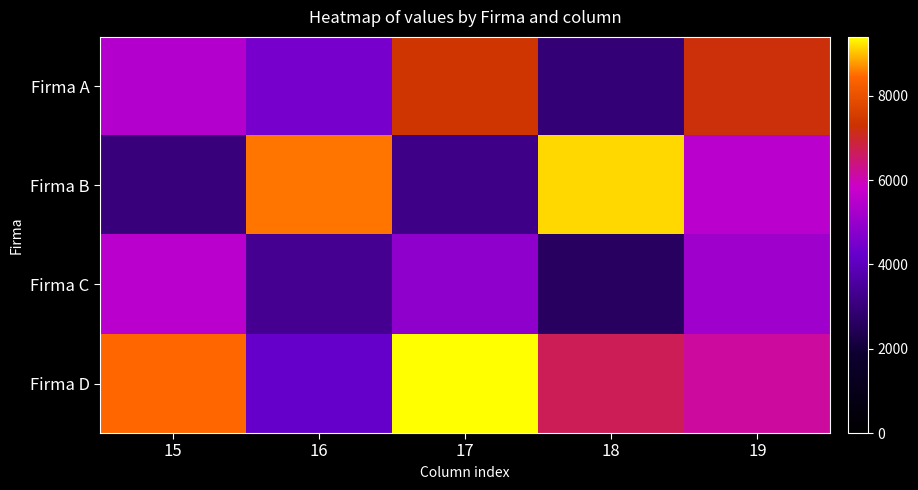

List the series in order of their peak value, highest first.

Firma D, Firma B, Firma A, Firma C